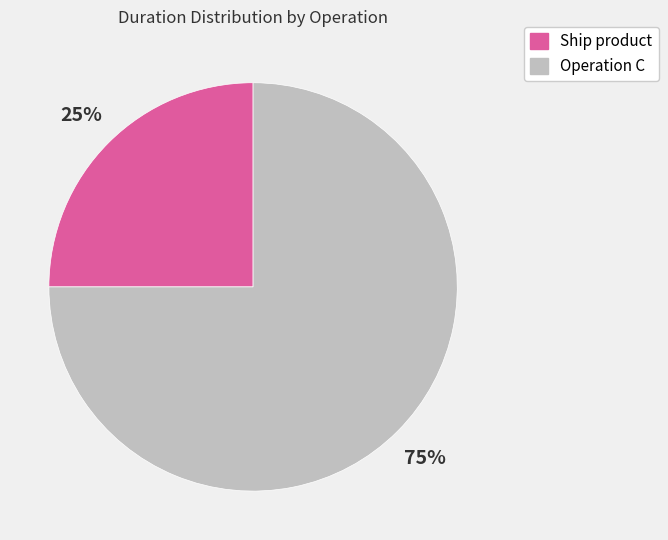

What is the ratio of the value at Operation C to the value at Ship product?

3.0